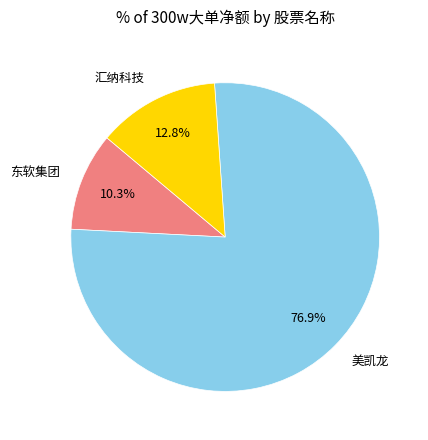

To the nearest percent, what portion does 美凯龙 represent?

77%